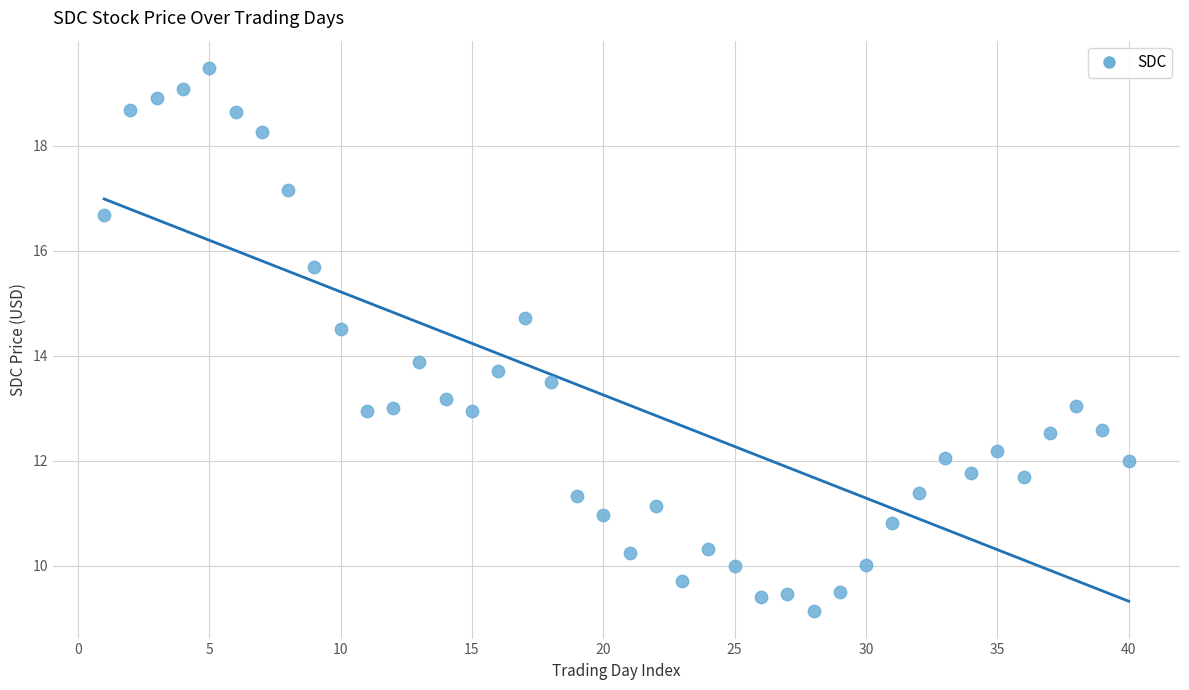

What Y value in the scatter plot is closest to 14?

13.9